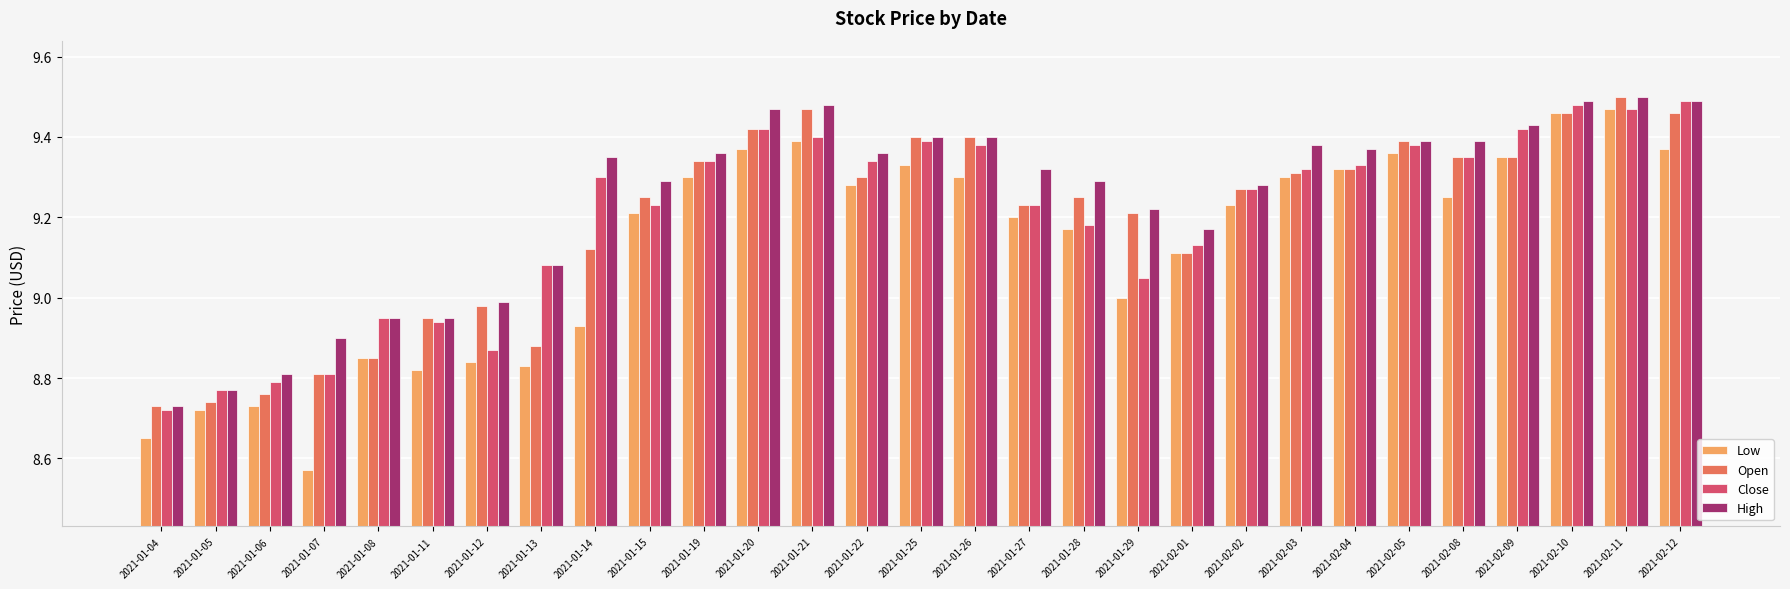

What are all the series names shown in the legend?

Low, Open, Close, High